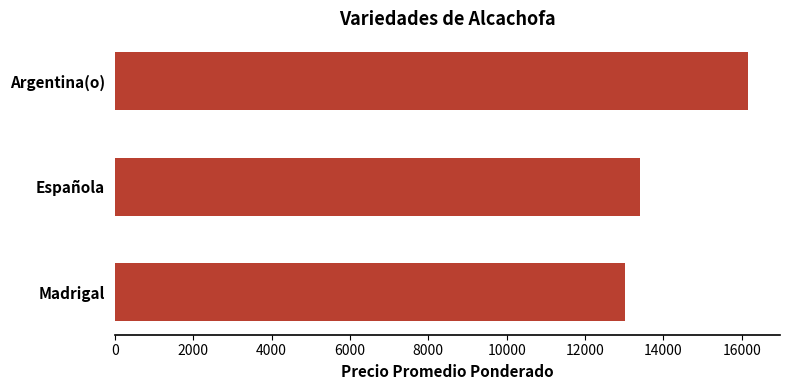

Reading top to bottom, extract all data points from this chart.

16166.7	13392.9	13011.4